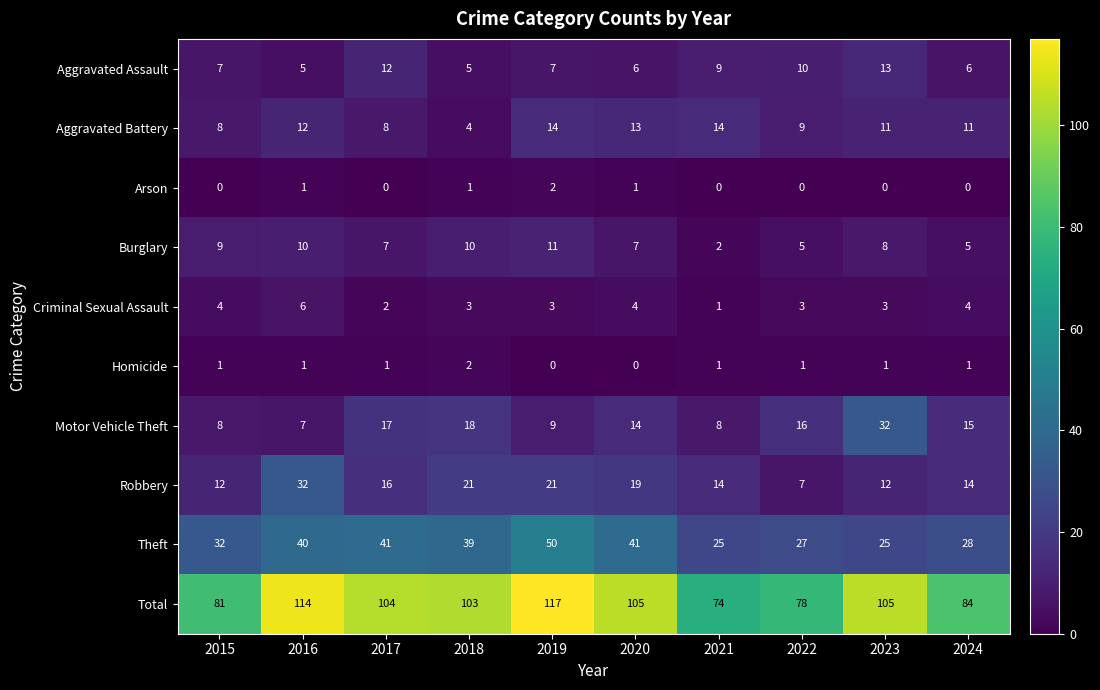

Between 2016 and 2023, which series saw the biggest shift?

Motor Vehicle Theft